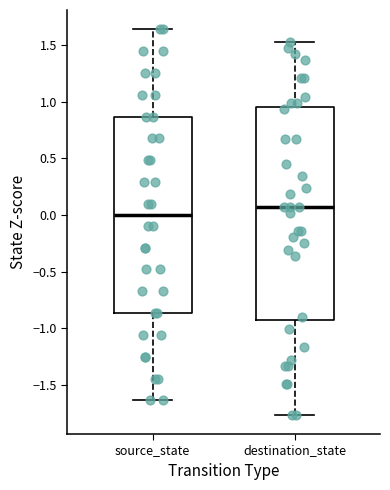

Reading left to right, transcribe this box plot: for each box, give where its median line is, the range the box spans, and where its two whiskers end, as read against the y-axis. The values are not printed on the chart, so give them approximately, as read against the axis.

source_state: median 0.00, box -0.85 to 0.85, whiskers -1.65 to 1.65
destination_state: median 0.05, box -0.95 to 0.95, whiskers -1.75 to 1.55